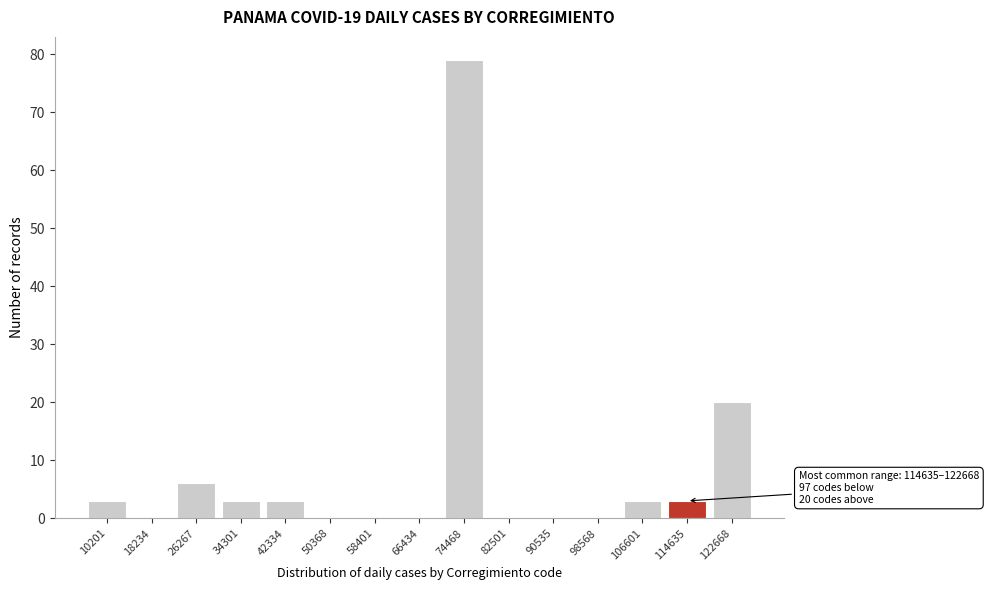

Reading left to right, transcribe all the data shown in this chart.

10201=3	18234=0	26267=6	34301=3	42334=3	50368=0	58401=0	66434=0	74468=79	82501=0	90535=0	98568=0	106601=3	114635=3	122668=20